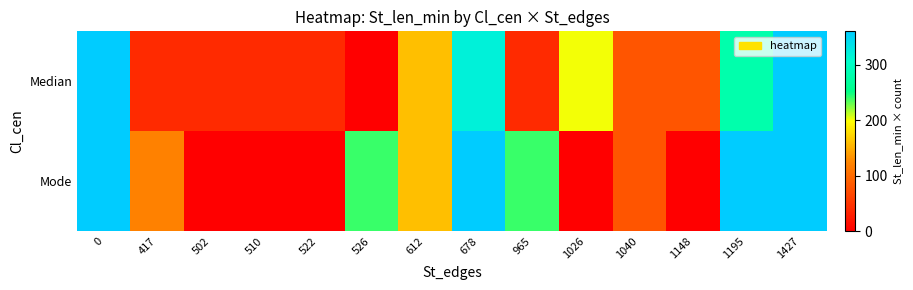

Which series has the widest spread of values?

Median